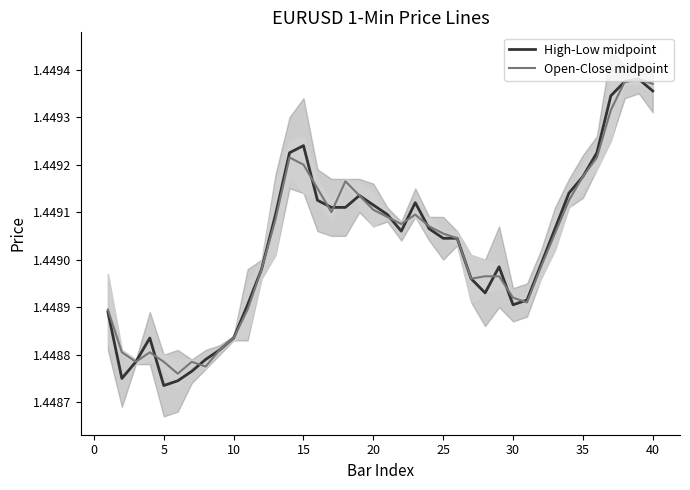

At which label does High-Low midpoint reach its minimum?

5